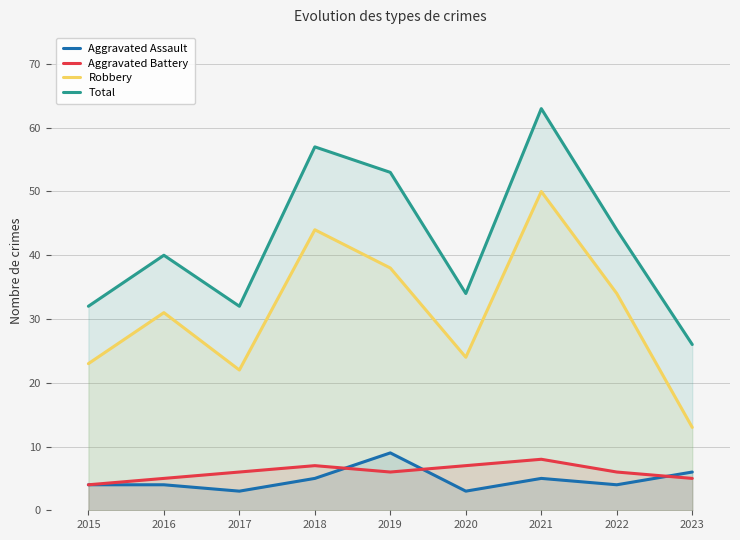

At which category is the sum across all series the highest?

2021